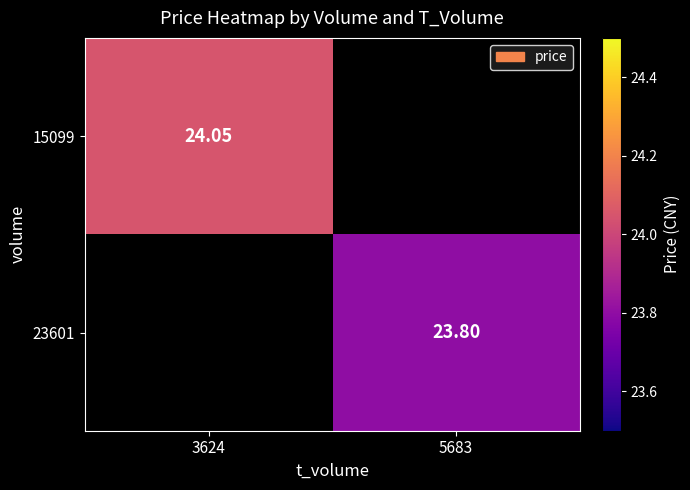

Is it true that 15099 equals 24.1 at 3624?

True